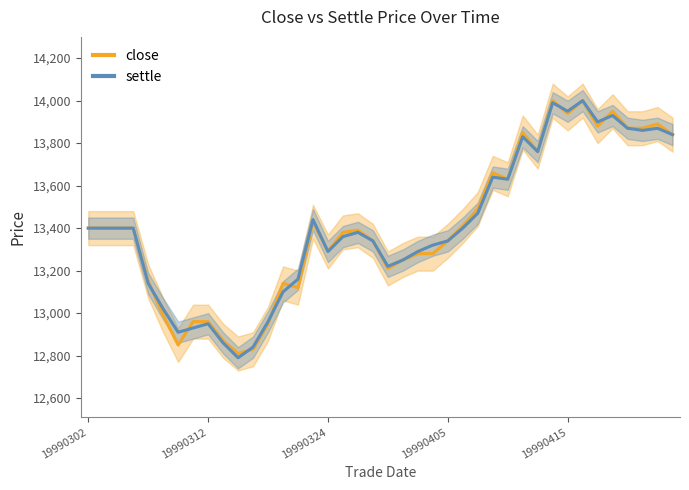

After their last crossing, which series has the higher values: settle or close?

close